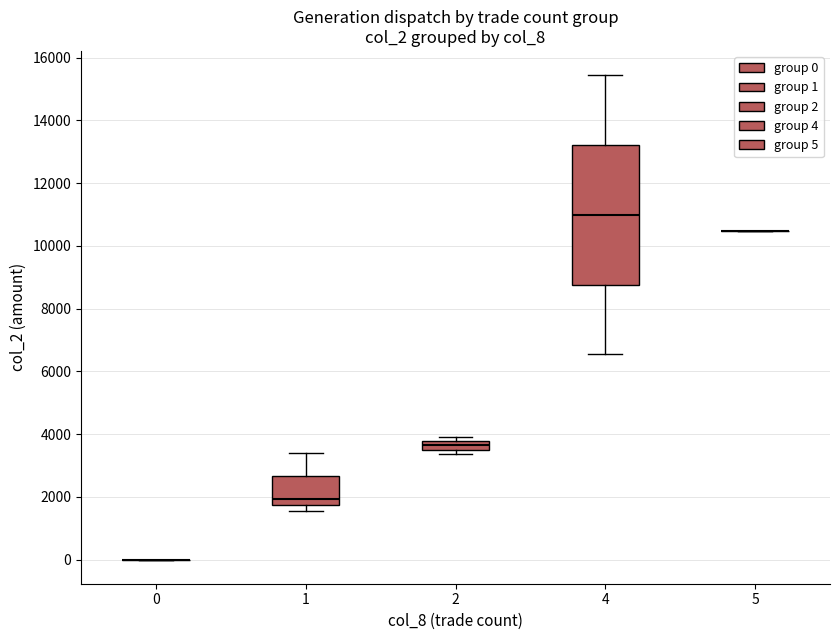

Which box is the tallest, from its lower edge to its upper edge?

4